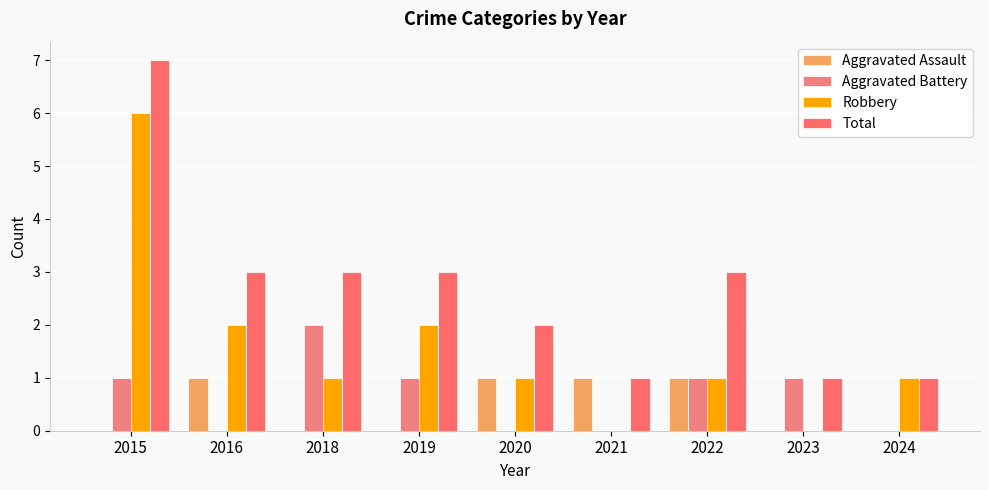

Count the number of data series in this chart.

4